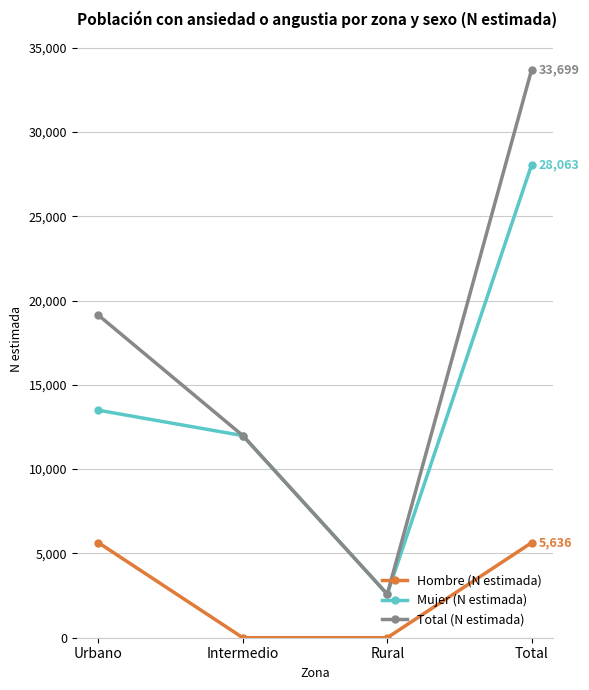

What is the lowest value of the Total (N estimada) series?

2583